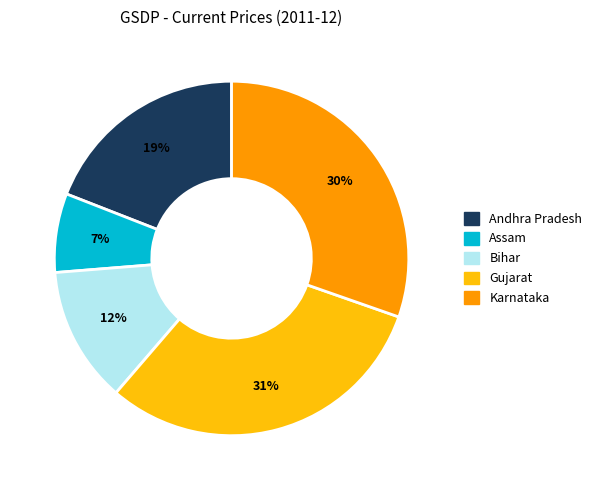

True or false: Gujarat accounts for 31% of the total.

True